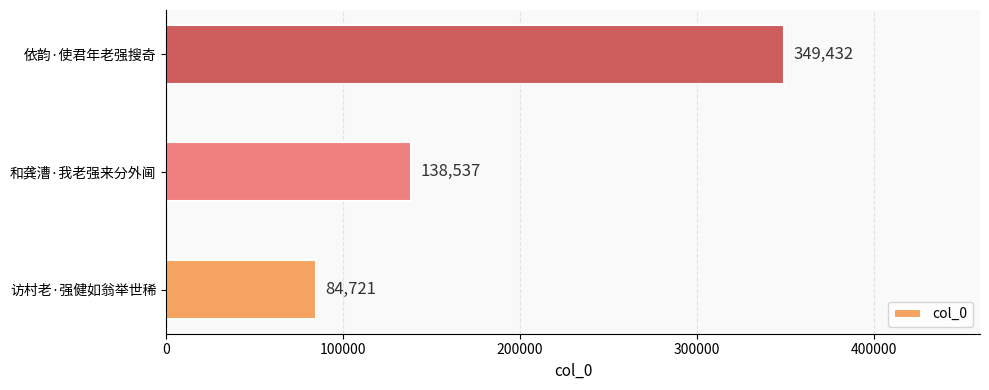

How many values are below 138537?

1